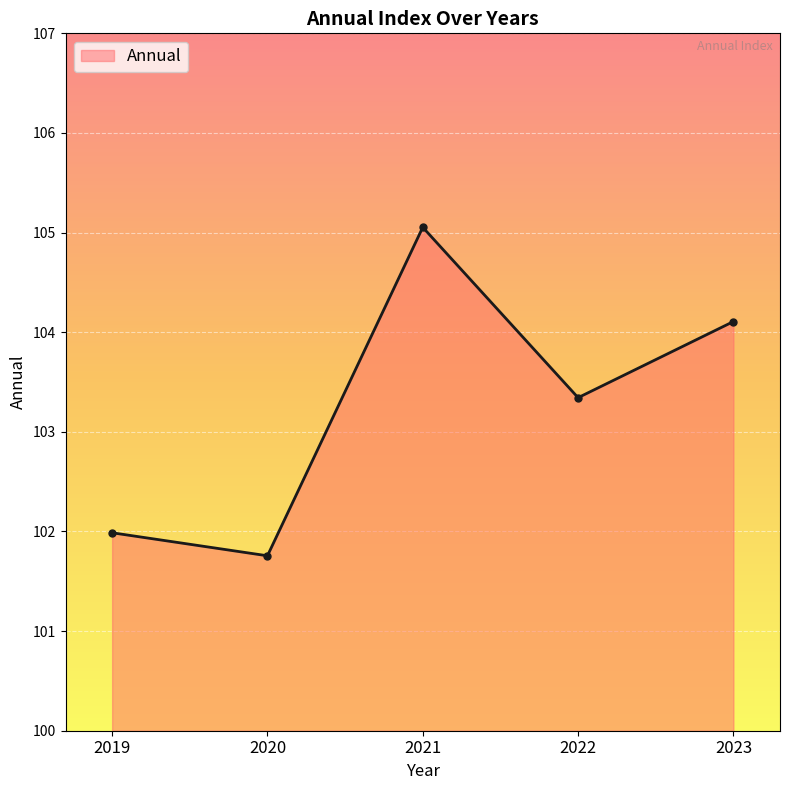

What is the value of the 4th point from the left?

103.3